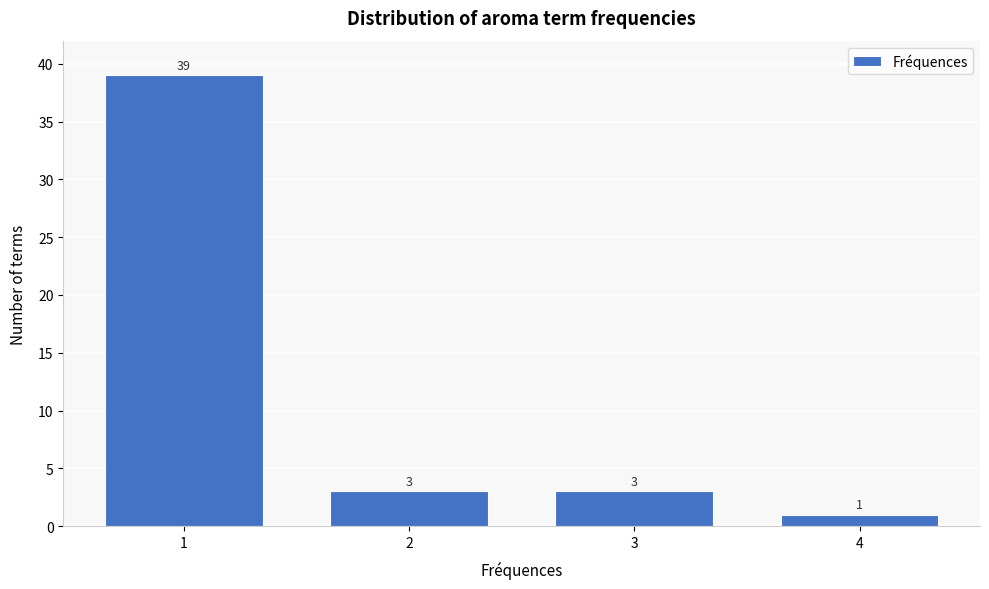

Reading left to right, list all the values displayed in this chart.

1=39	2=3	3=3	4=1